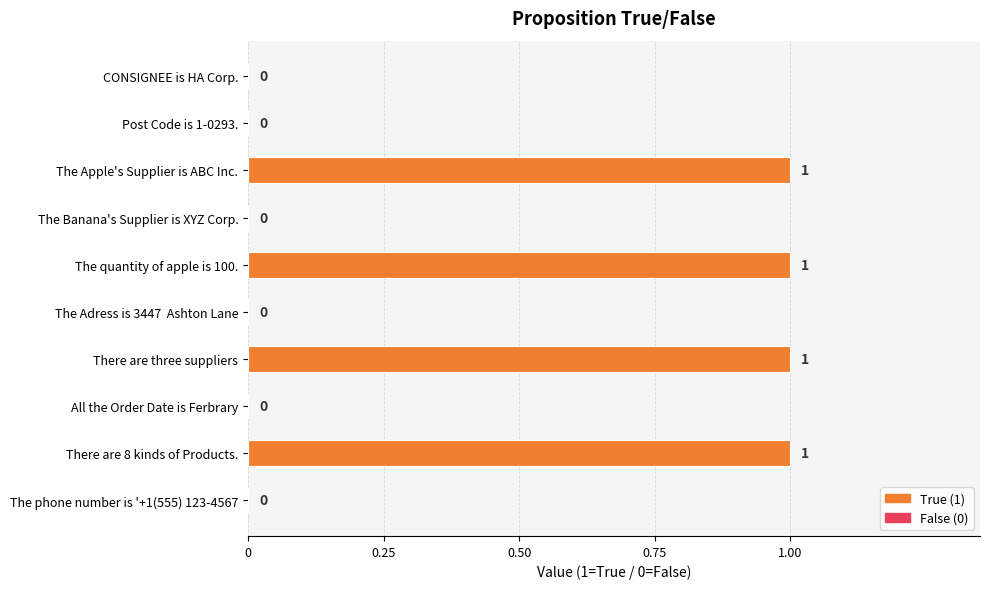

True or false: the data shows 1 at The Apple's Supplier is ABC Inc..

True